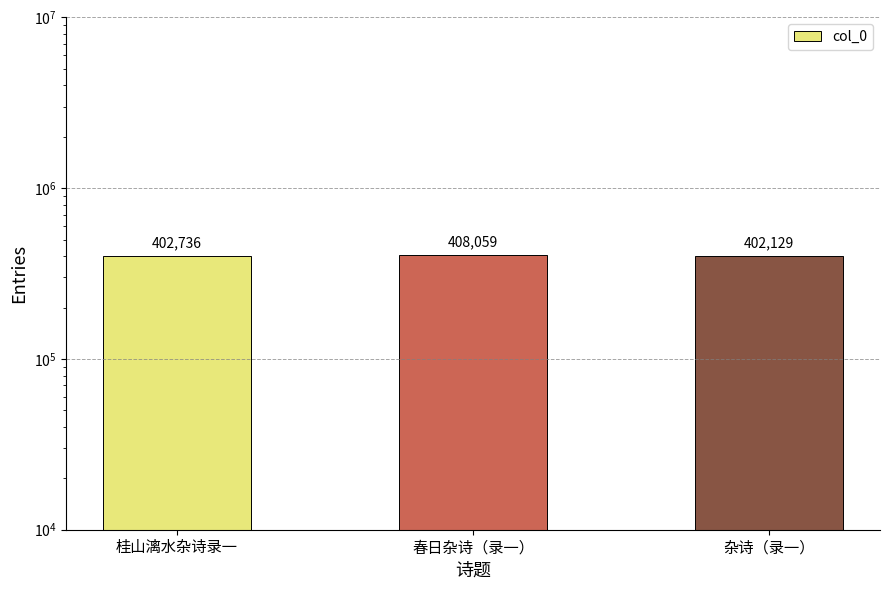

True or false: the data shows 402736 at 桂山漓水杂诗录一.

True